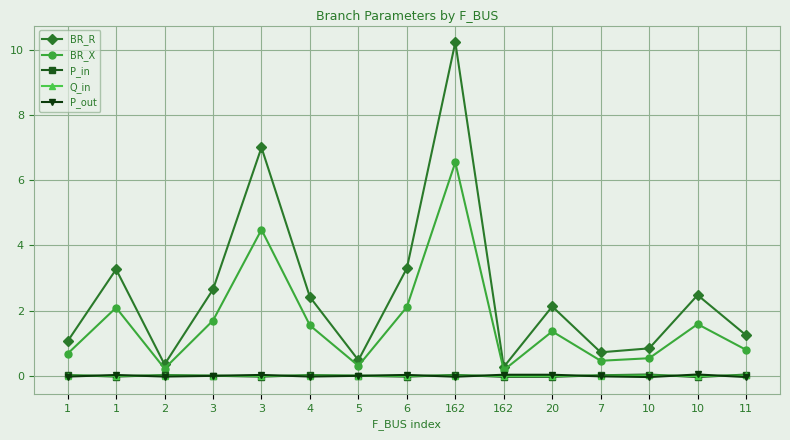

How many lines are shown in the chart?

5